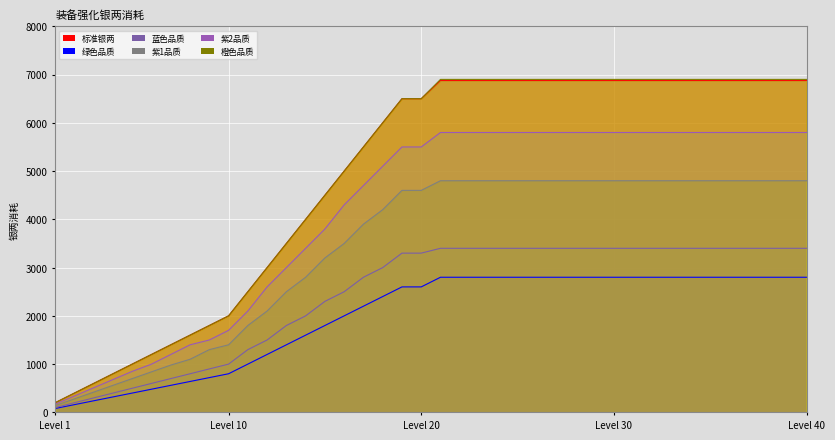

At how many categories does at least one series exceed 5054?

24